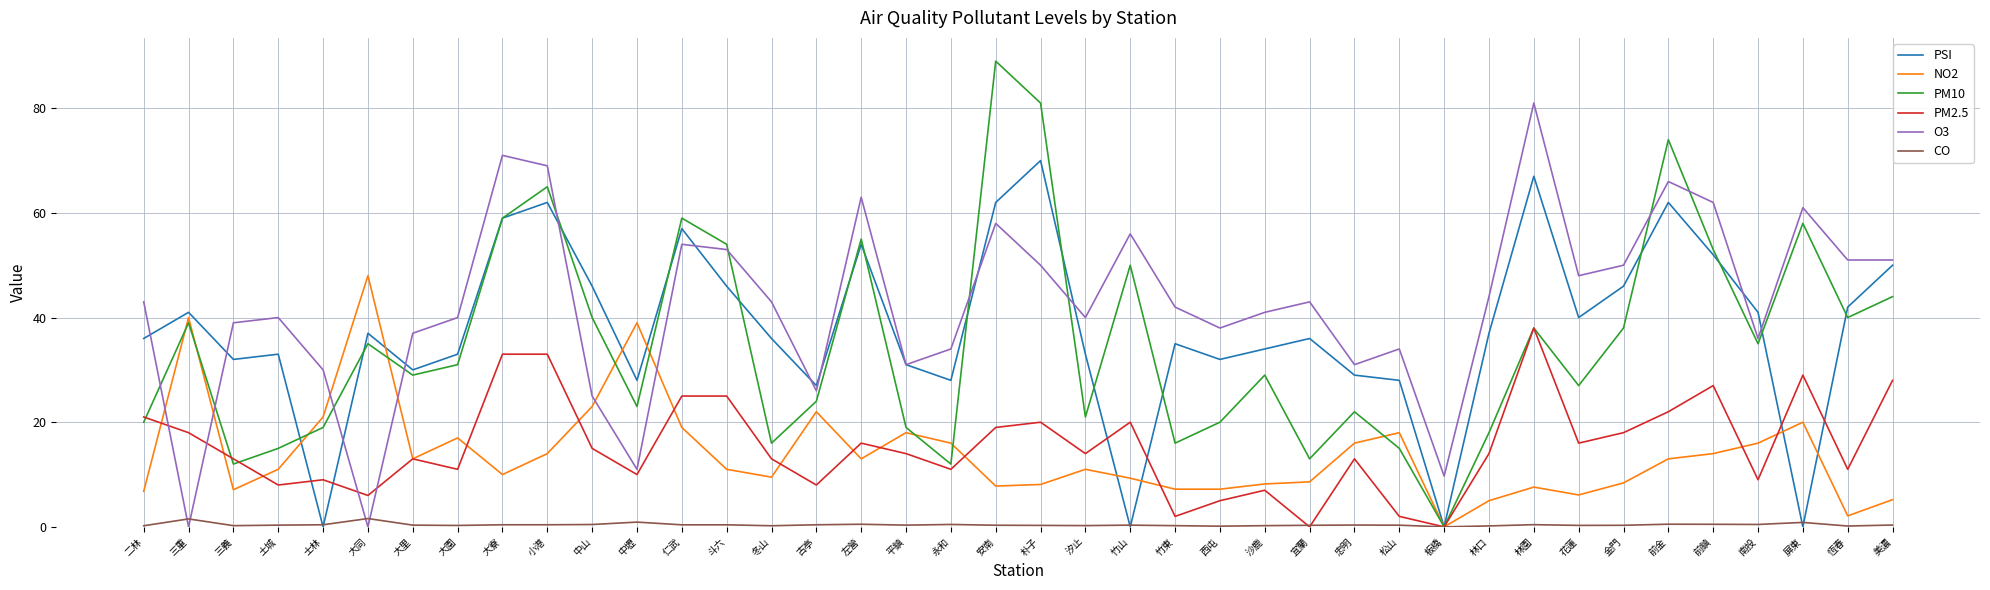

After their last crossing, which series has the higher values: O3 or PM10?

O3